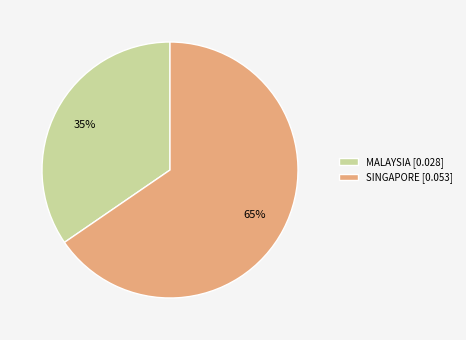

To the nearest percent, what is the average slice percentage?

50%